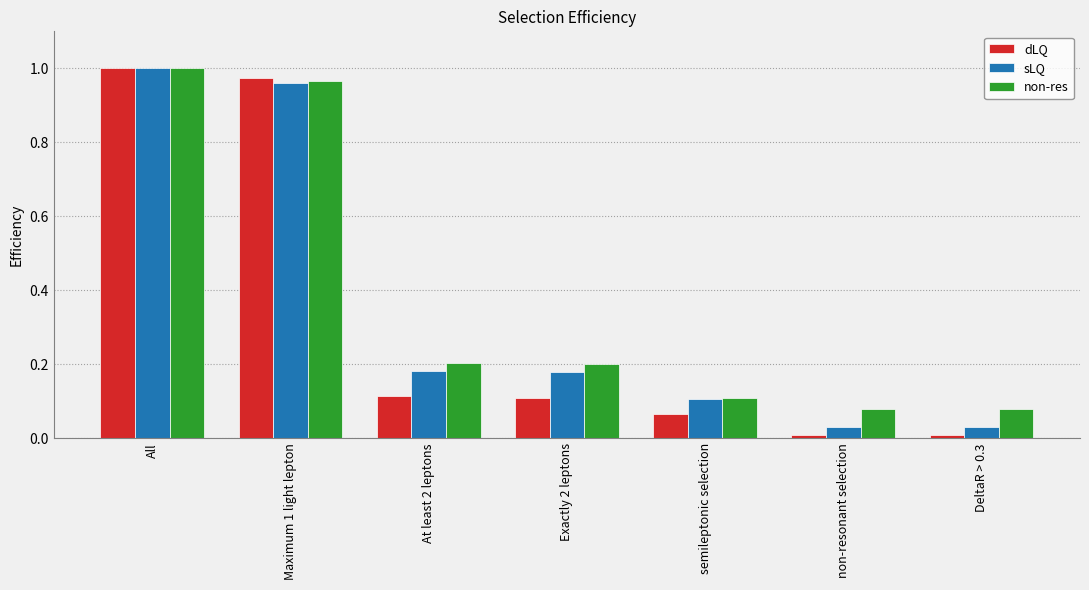

What is the difference between the second highest and second lowest values in the non-res series?

0.9